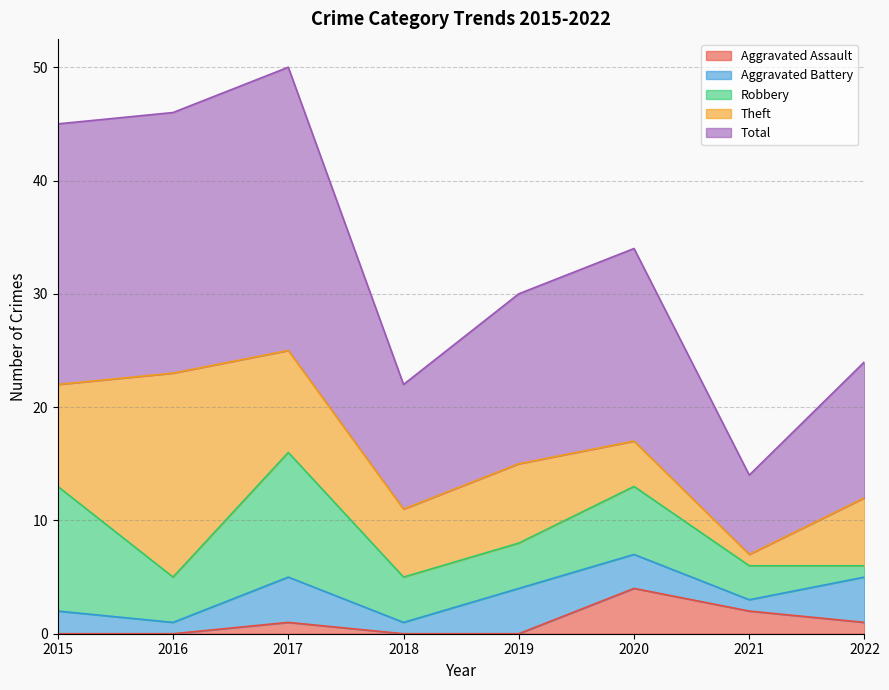

What is the sum of all Robbery values?

44